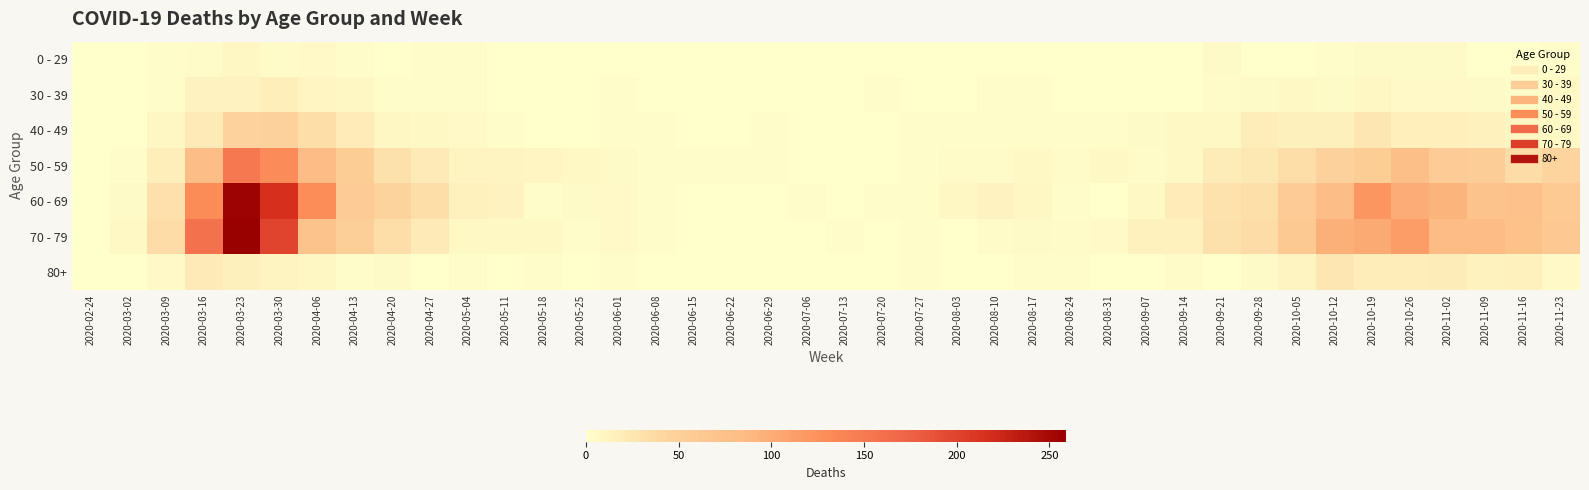

Reading left to right, transcribe all the data shown in this chart.

0 - 29: 2020-02-24=0	2020-03-02=0	2020-03-09=2	2020-03-16=4	2020-03-23=8	2020-03-30=4	2020-04-06=6	2020-04-13=2	2020-04-20=1	2020-04-27=2	2020-05-04=3	2020-05-11=1	2020-05-18=0	2020-05-25=0	2020-06-01=0	2020-06-08=0	2020-06-15=0	2020-06-22=1	2020-06-29=0	2020-07-06=0	2020-07-13=0	2020-07-20=1	2020-07-27=0	2020-08-03=1	2020-08-10=1	2020-08-17=0	2020-08-24=0	2020-08-31=0	2020-09-07=0	2020-09-14=1	2020-09-21=5	2020-09-28=0	2020-10-05=1	2020-10-12=3	2020-10-19=5	2020-10-26=5	2020-11-02=5	2020-11-09=1	2020-11-16=0	2020-11-23=2
30 - 39: 2020-02-24=0	2020-03-02=1	2020-03-09=3	2020-03-16=12	2020-03-23=12	2020-03-30=17	2020-04-06=10	2020-04-13=9	2020-04-20=2	2020-04-27=2	2020-05-04=2	2020-05-11=0	2020-05-18=1	2020-05-25=0	2020-06-01=2	2020-06-08=0	2020-06-15=0	2020-06-22=0	2020-06-29=0	2020-07-06=1	2020-07-13=0	2020-07-20=2	2020-07-27=0	2020-08-03=0	2020-08-10=2	2020-08-17=2	2020-08-24=0	2020-08-31=0	2020-09-07=1	2020-09-14=1	2020-09-21=4	2020-09-28=5	2020-10-05=7	2020-10-12=5	2020-10-19=8	2020-10-26=6	2020-11-02=6	2020-11-09=5	2020-11-16=2	2020-11-23=7
40 - 49: 2020-02-24=1	2020-03-02=1	2020-03-09=9	2020-03-16=21	2020-03-23=46	2020-03-30=47	2020-04-06=34	2020-04-13=20	2020-04-20=9	2020-04-27=7	2020-05-04=6	2020-05-11=3	2020-05-18=0	2020-05-25=1	2020-06-01=3	2020-06-08=2	2020-06-15=1	2020-06-22=1	2020-06-29=2	2020-07-06=1	2020-07-13=0	2020-07-20=1	2020-07-27=2	2020-08-03=3	2020-08-10=2	2020-08-17=2	2020-08-24=2	2020-08-31=3	2020-09-07=5	2020-09-14=7	2020-09-21=7	2020-09-28=18	2020-10-05=15	2020-10-12=15	2020-10-19=25	2020-10-26=16	2020-11-02=16	2020-11-09=14	2020-11-16=10	2020-11-23=7
50 - 59: 2020-02-24=1	2020-03-02=3	2020-03-09=17	2020-03-16=81	2020-03-23=151	2020-03-30=131	2020-04-06=83	2020-04-13=55	2020-04-20=30	2020-04-27=21	2020-05-04=11	2020-05-11=11	2020-05-18=10	2020-05-25=7	2020-06-01=5	2020-06-08=2	2020-06-15=2	2020-06-22=2	2020-06-29=3	2020-07-06=1	2020-07-13=0	2020-07-20=1	2020-07-27=3	2020-08-03=4	2020-08-10=4	2020-08-17=7	2020-08-24=4	2020-08-31=7	2020-09-07=4	2020-09-14=7	2020-09-21=19	2020-09-28=24	2020-10-05=33	2020-10-12=47	2020-10-19=55	2020-10-26=79	2020-11-02=58	2020-11-09=54	2020-11-16=35	2020-11-23=43
60 - 69: 2020-02-24=1	2020-03-02=5	2020-03-09=31	2020-03-16=130	2020-03-23=255	2020-03-30=216	2020-04-06=129	2020-04-13=56	2020-04-20=45	2020-04-27=33	2020-05-04=14	2020-05-11=12	2020-05-18=3	2020-05-25=5	2020-06-01=6	2020-06-08=3	2020-06-15=1	2020-06-22=0	2020-06-29=0	2020-07-06=3	2020-07-13=0	2020-07-20=2	2020-07-27=3	2020-08-03=8	2020-08-10=12	2020-08-17=9	2020-08-24=3	2020-08-31=1	2020-09-07=7	2020-09-14=20	2020-09-21=29	2020-09-28=32	2020-10-05=58	2020-10-12=82	2020-10-19=121	2020-10-26=100	2020-11-02=93	2020-11-09=72	2020-11-16=73	2020-11-23=59
70 - 79: 2020-02-24=1	2020-03-02=7	2020-03-09=35	2020-03-16=158	2020-03-23=259	2020-03-30=199	2020-04-06=71	2020-04-13=52	2020-04-20=33	2020-04-27=21	2020-05-04=7	2020-05-11=7	2020-05-18=7	2020-05-25=2	2020-06-01=6	2020-06-08=3	2020-06-15=1	2020-06-22=1	2020-06-29=0	2020-07-06=0	2020-07-13=3	2020-07-20=1	2020-07-27=3	2020-08-03=1	2020-08-10=4	2020-08-17=5	2020-08-24=4	2020-08-31=6	2020-09-07=14	2020-09-14=14	2020-09-21=30	2020-09-28=35	2020-10-05=62	2020-10-12=97	2020-10-19=102	2020-10-26=115	2020-11-02=84	2020-11-09=83	2020-11-16=75	2020-11-23=63
80+: 2020-02-24=0	2020-03-02=1	2020-03-09=6	2020-03-16=21	2020-03-23=15	2020-03-30=11	2020-04-06=8	2020-04-13=2	2020-04-20=5	2020-04-27=0	2020-05-04=3	2020-05-11=0	2020-05-18=3	2020-05-25=1	2020-06-01=2	2020-06-08=0	2020-06-15=1	2020-06-22=0	2020-06-29=0	2020-07-06=0	2020-07-13=0	2020-07-20=1	2020-07-27=3	2020-08-03=1	2020-08-10=1	2020-08-17=3	2020-08-24=2	2020-08-31=0	2020-09-07=0	2020-09-14=4	2020-09-21=1	2020-09-28=5	2020-10-05=11	2020-10-12=25	2020-10-19=18	2020-10-26=18	2020-11-02=19	2020-11-09=13	2020-11-16=14	2020-11-23=6